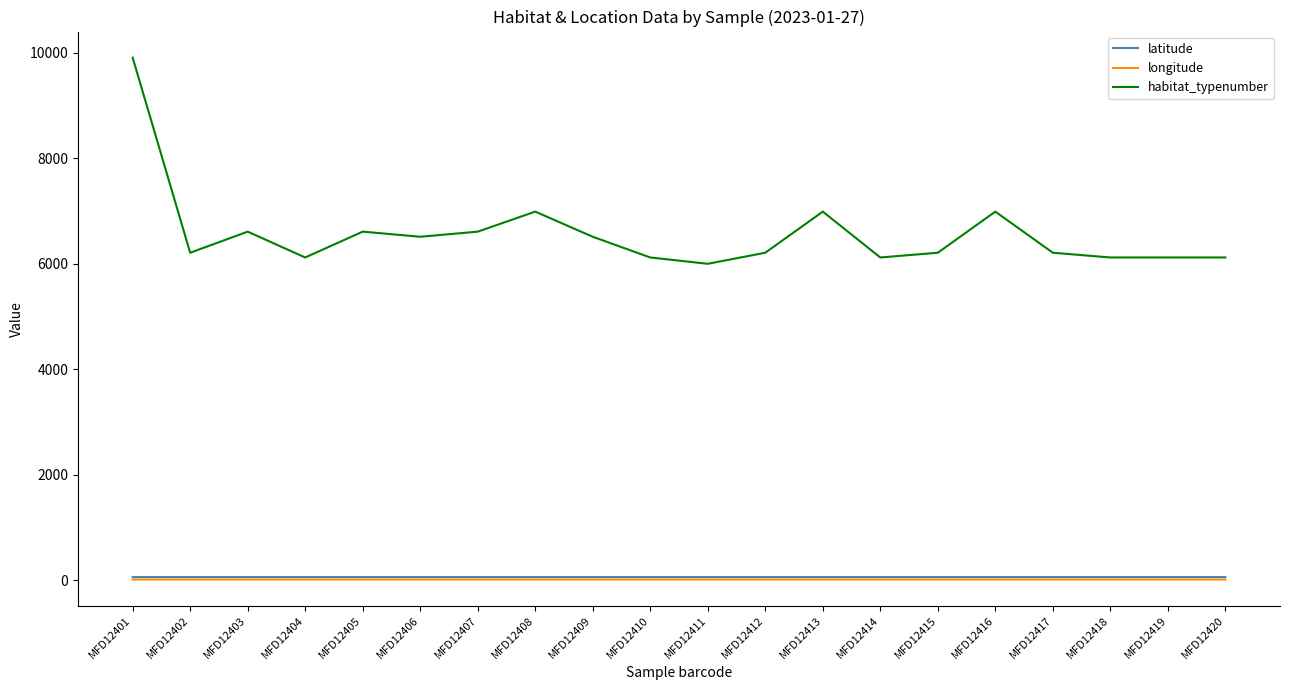

True or false: longitude and habitat_typenumber cross at least once.

False